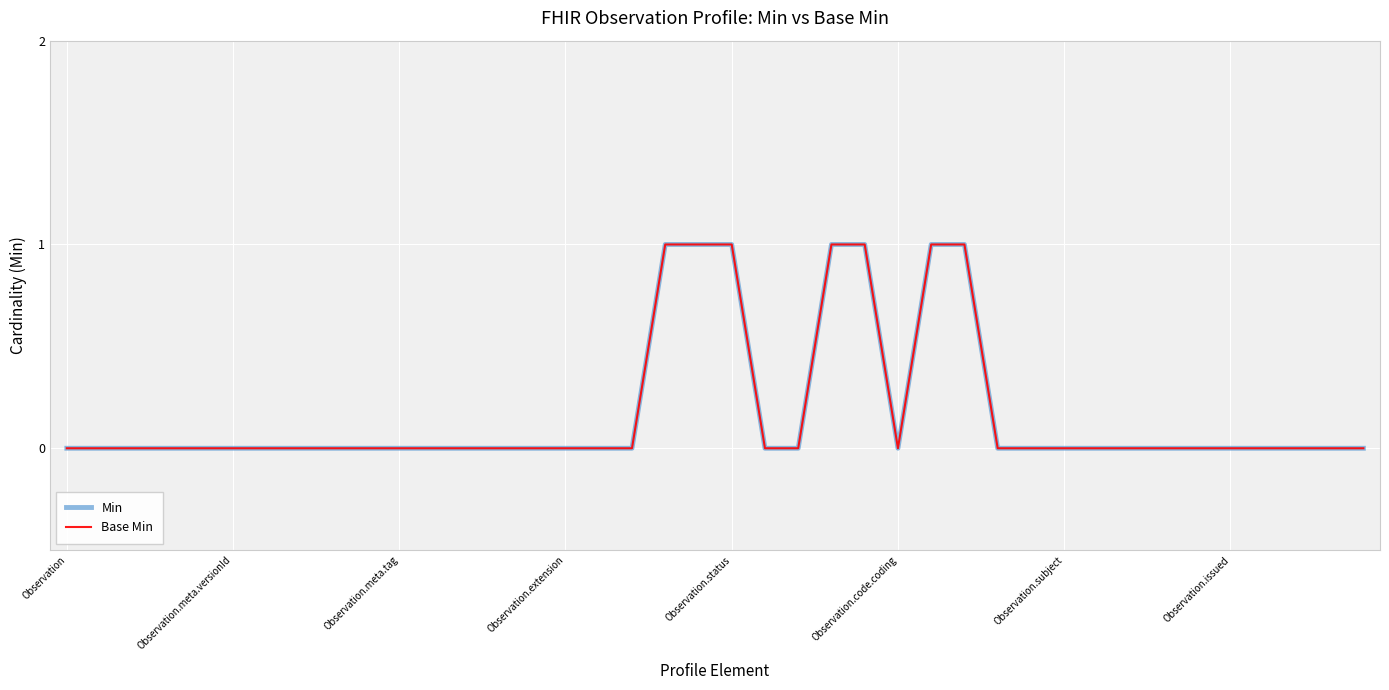

What is the difference between the maximum and second lowest values in the Min series?

1